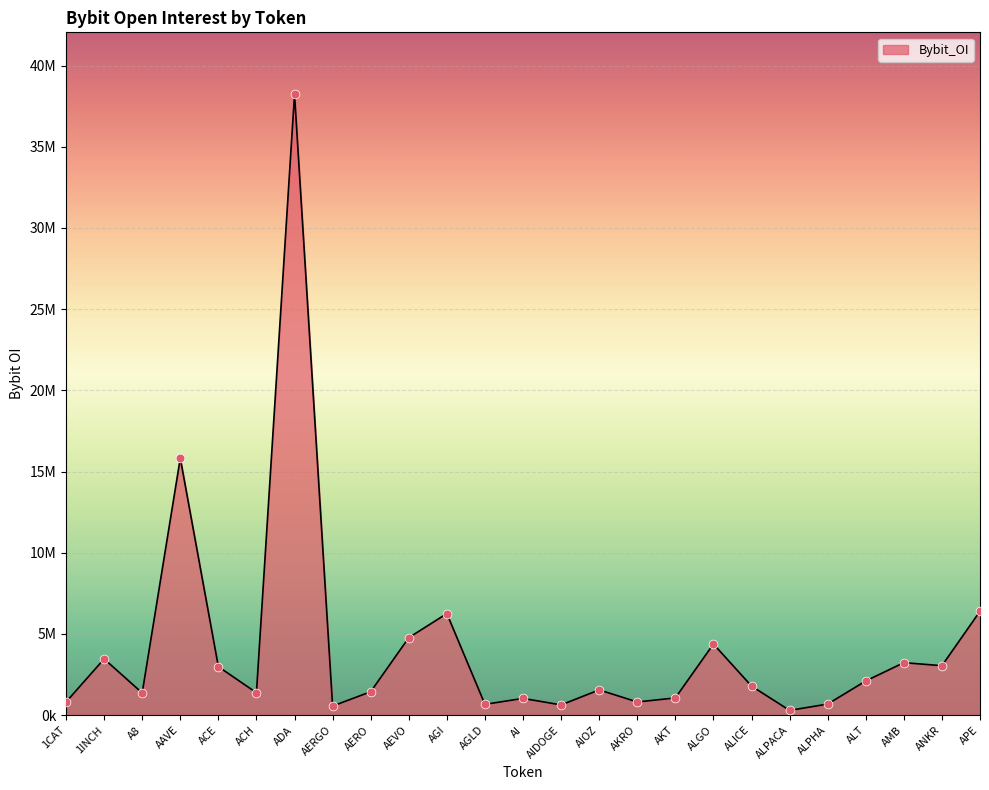

What is the change in value from 1CAT to AIOZ?

+744918